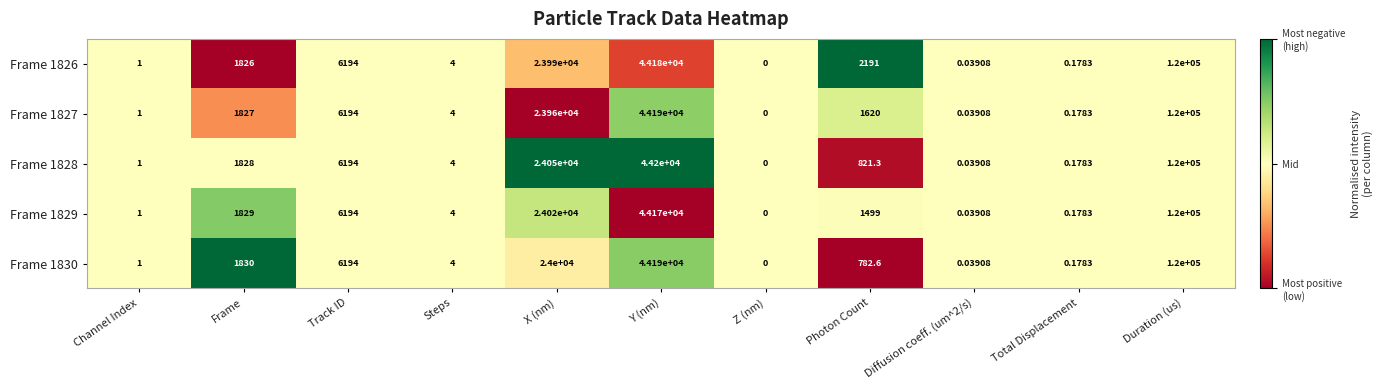

Which label corresponds to the largest value in the chart?

Duration (us)